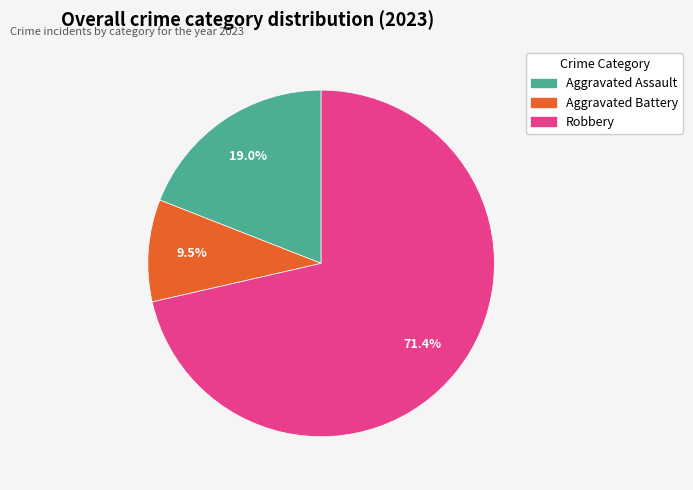

To the nearest percent, what is the difference between the largest and smallest slice percentages?

62%